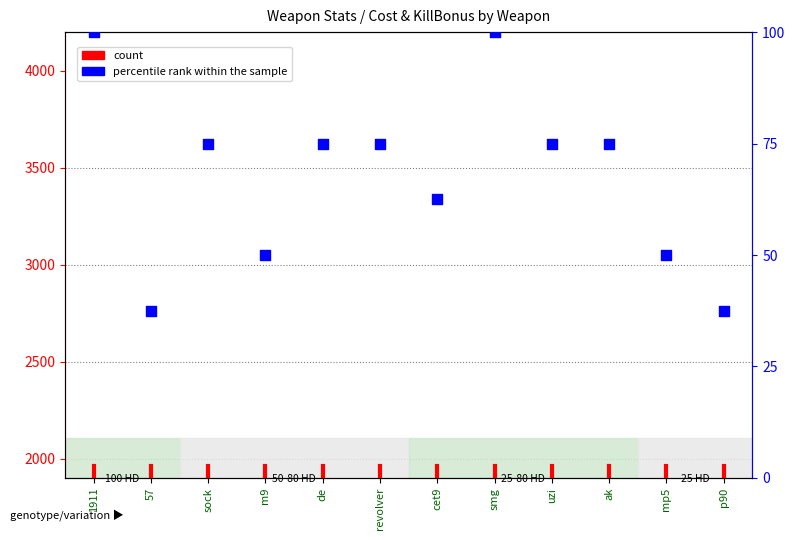

What is the change in value from 57 to revolver?

+37.5